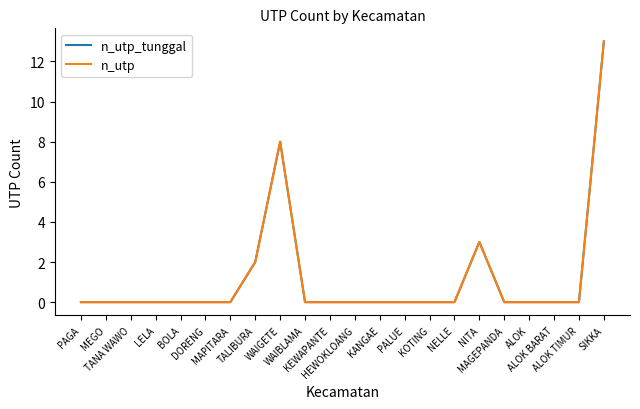

Between WAIBLAMA and ALOK BARAT, which series saw the biggest shift?

n_utp_tunggal